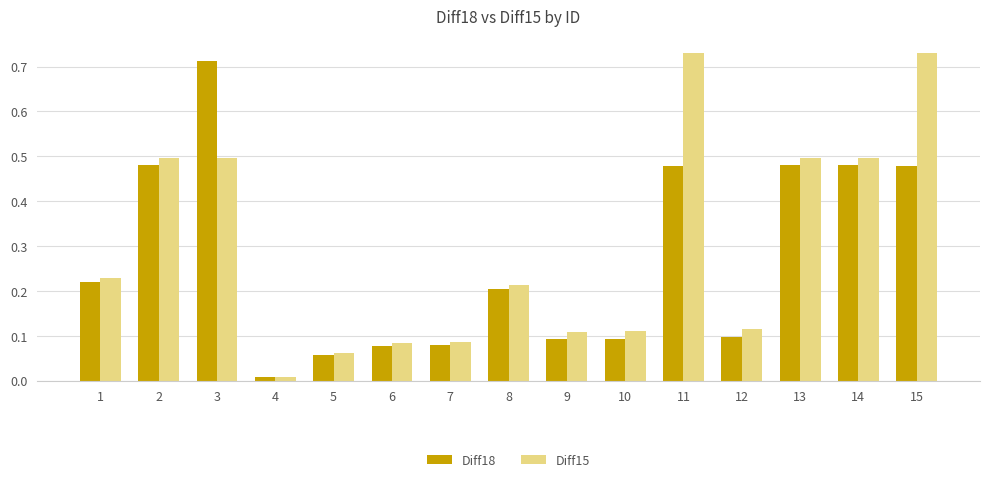

Is the value of Diff18 at 1 greater than the value of Diff15 at 2?

No